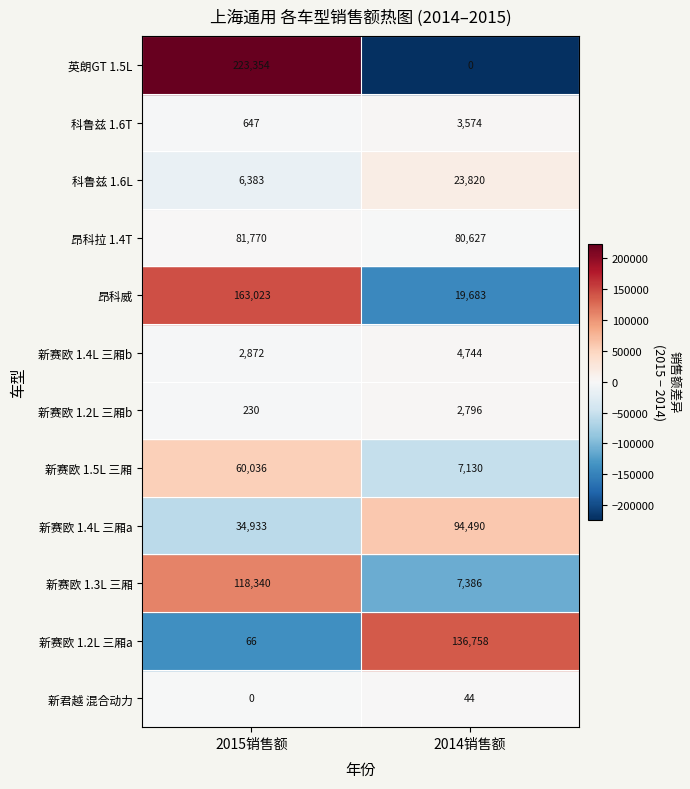

Count the 新赛欧 1.2L 三厢b values in the range 230 to 2796.

2